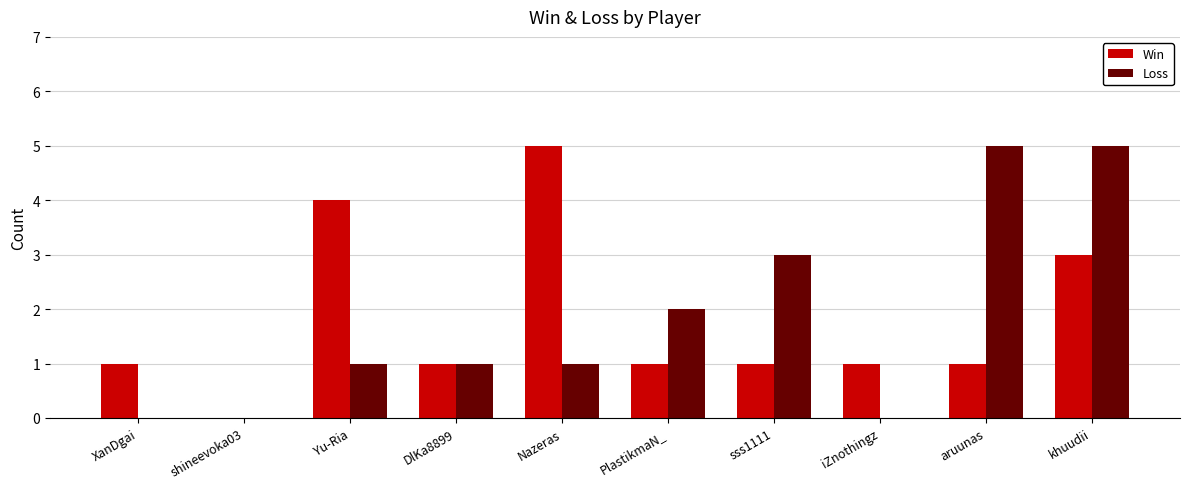

What is the total value across all series at khuudii?

8